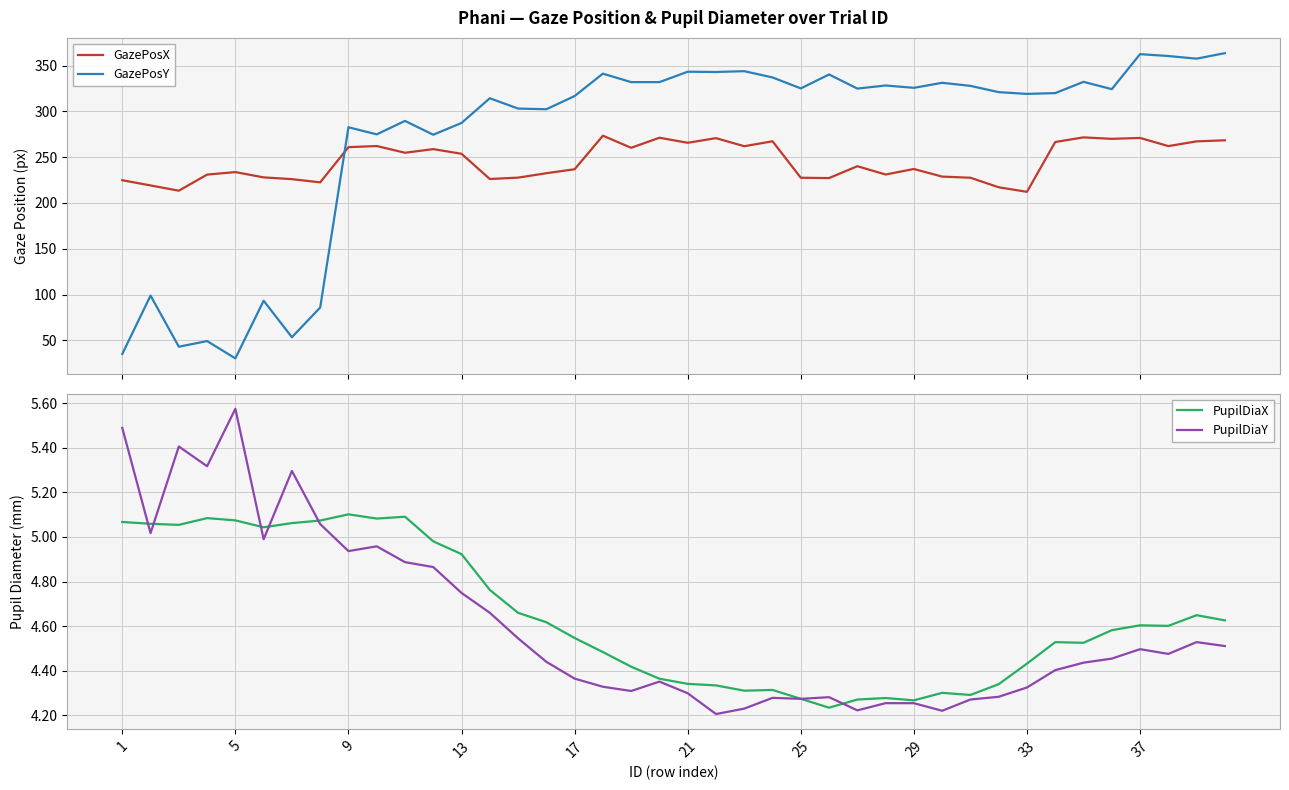

In PupilDiaY, how many points are higher than both neighbors (excluding endpoints)?

10